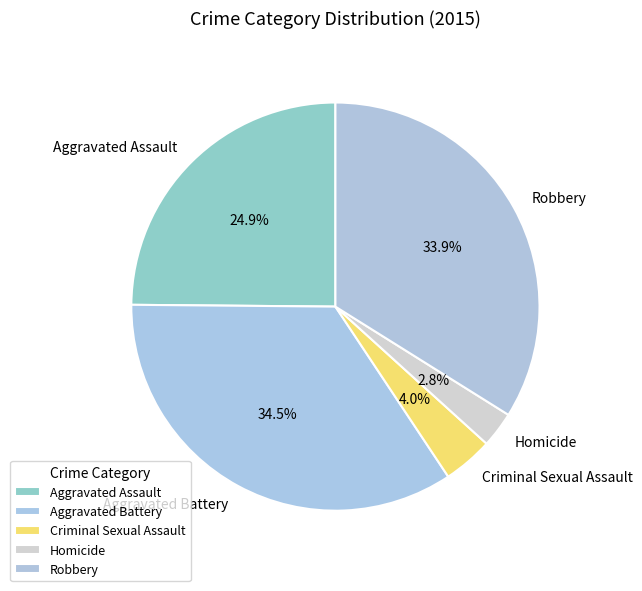

Which category has the smallest portion of the pie?

Homicide